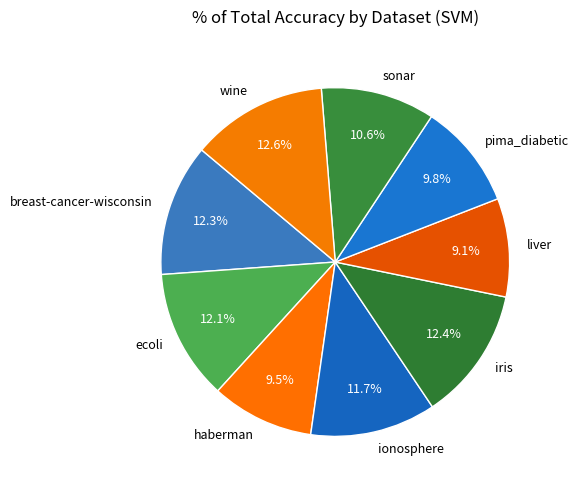

To the nearest percent, what is the difference between the breast-cancer-wisconsin and pima_diabetic slice percentages?

2%